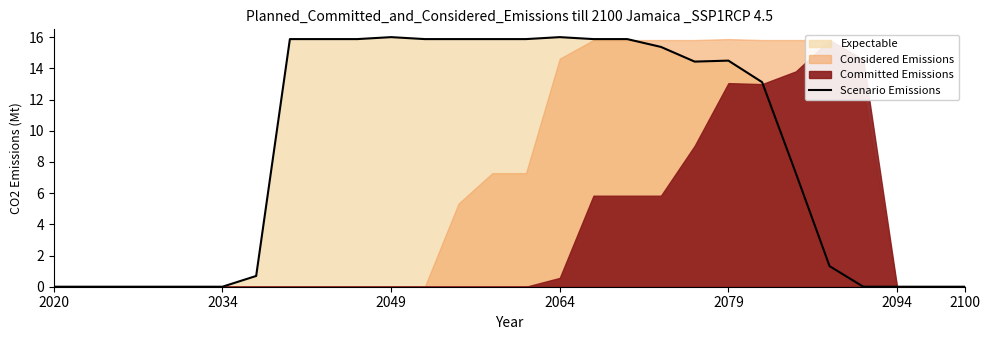

How many data points are less than 14?

14